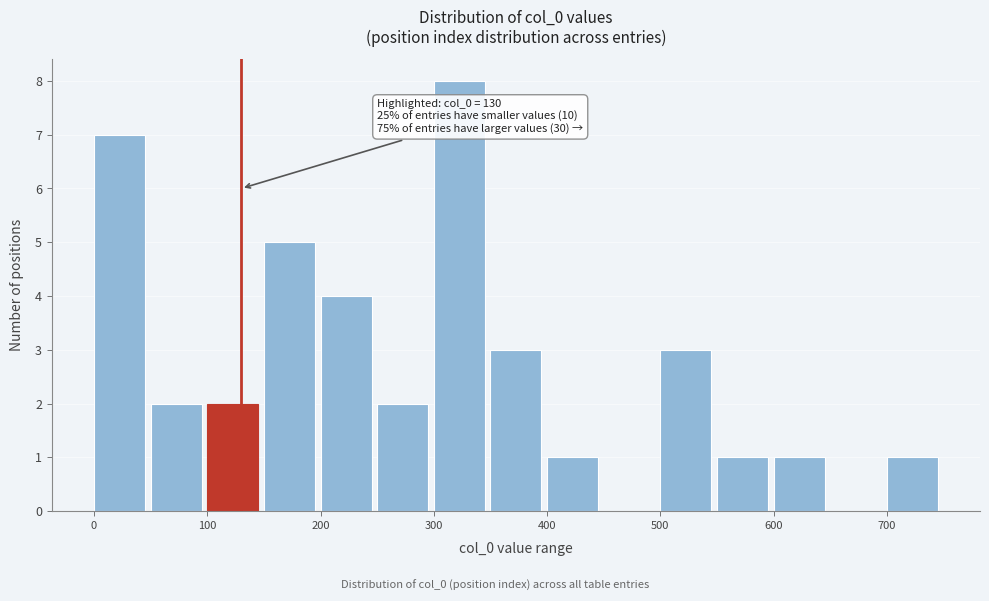

Which range on the x-axis has the tallest bar?

300 to 350